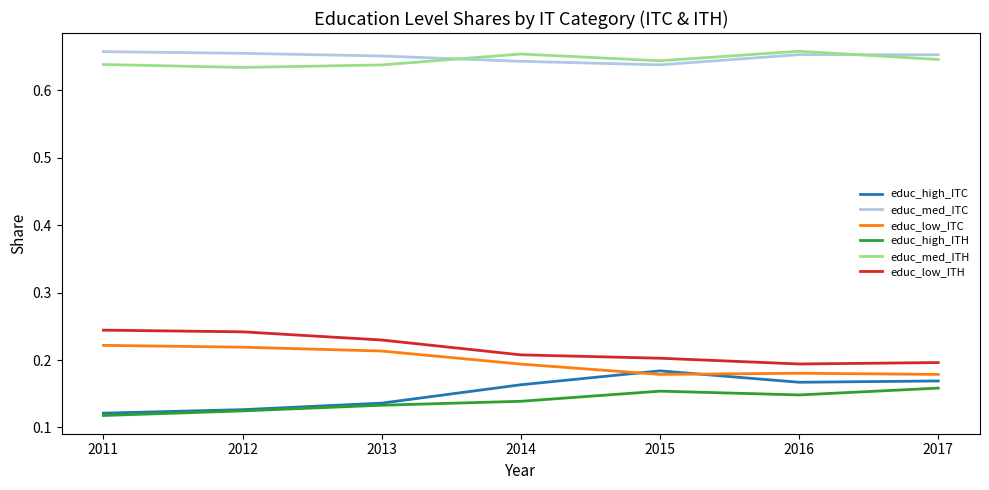

Which series has the largest total across all categories?

educ_med_ITC